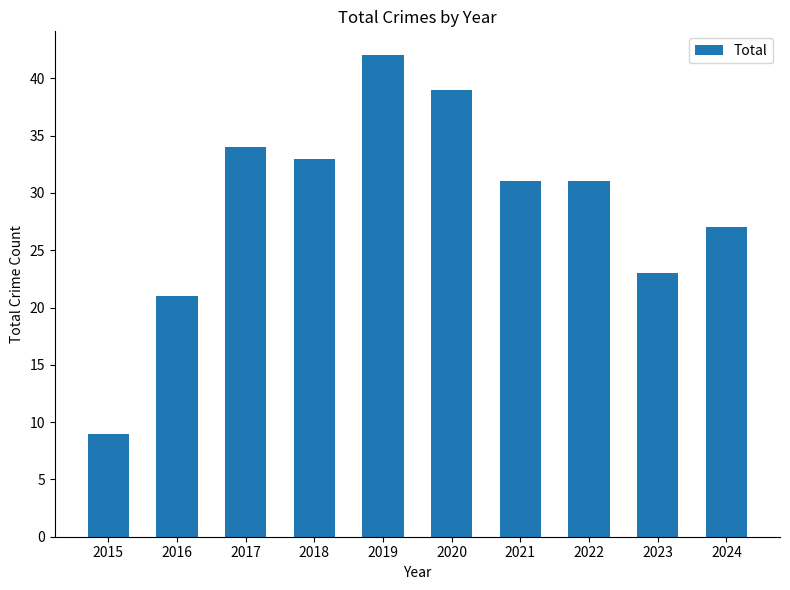

Count the number of categories in the chart.

10